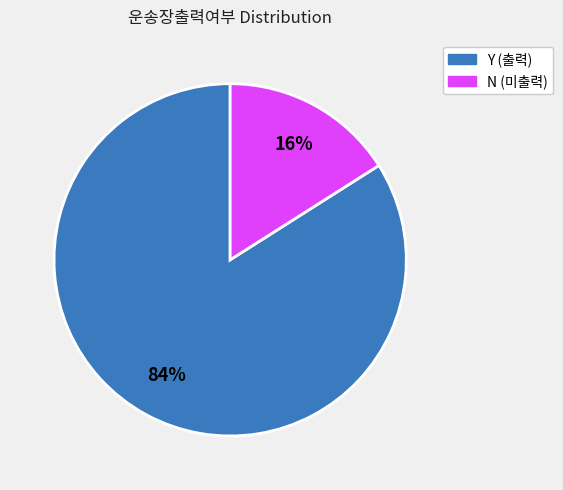

To the nearest percent, what is the difference between the largest and smallest slice percentages?

68%